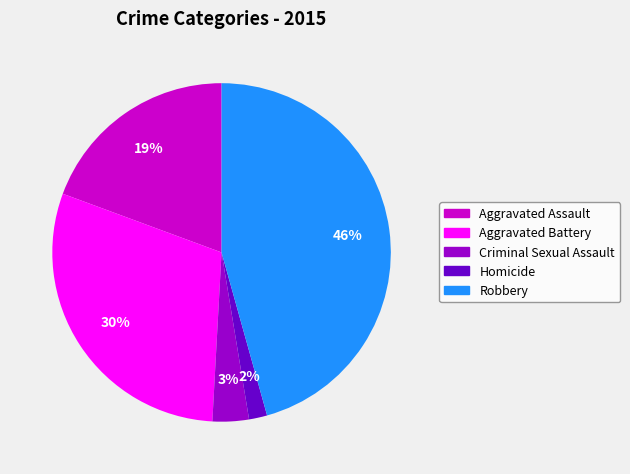

True or false: Robbery accounts for 55% of the total.

False